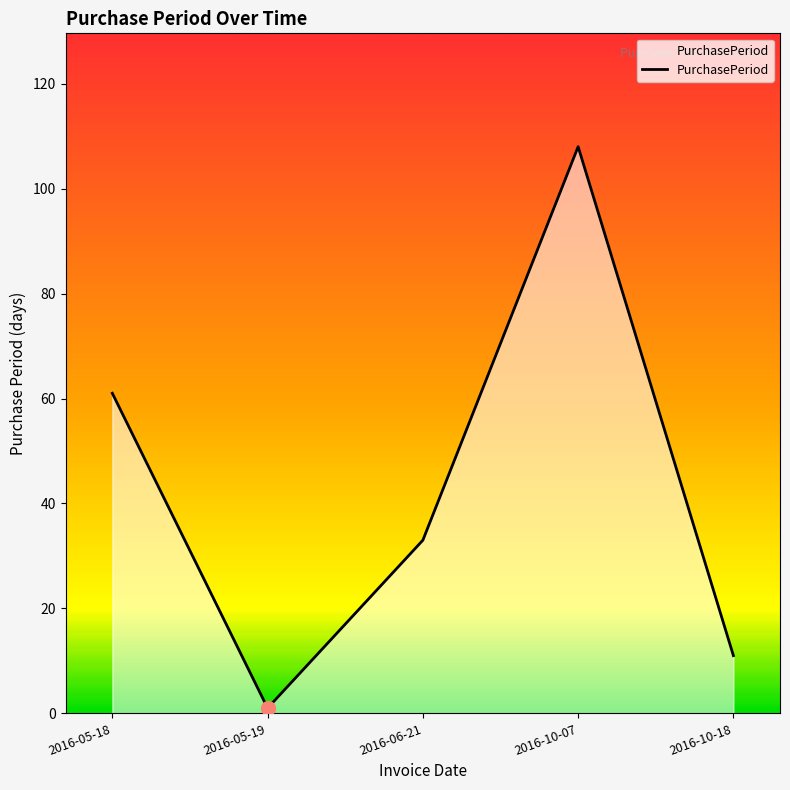

Rank the categories by value from lowest to highest.

2016-05-19, 2016-10-18, 2016-06-21, 2016-05-18, 2016-10-07